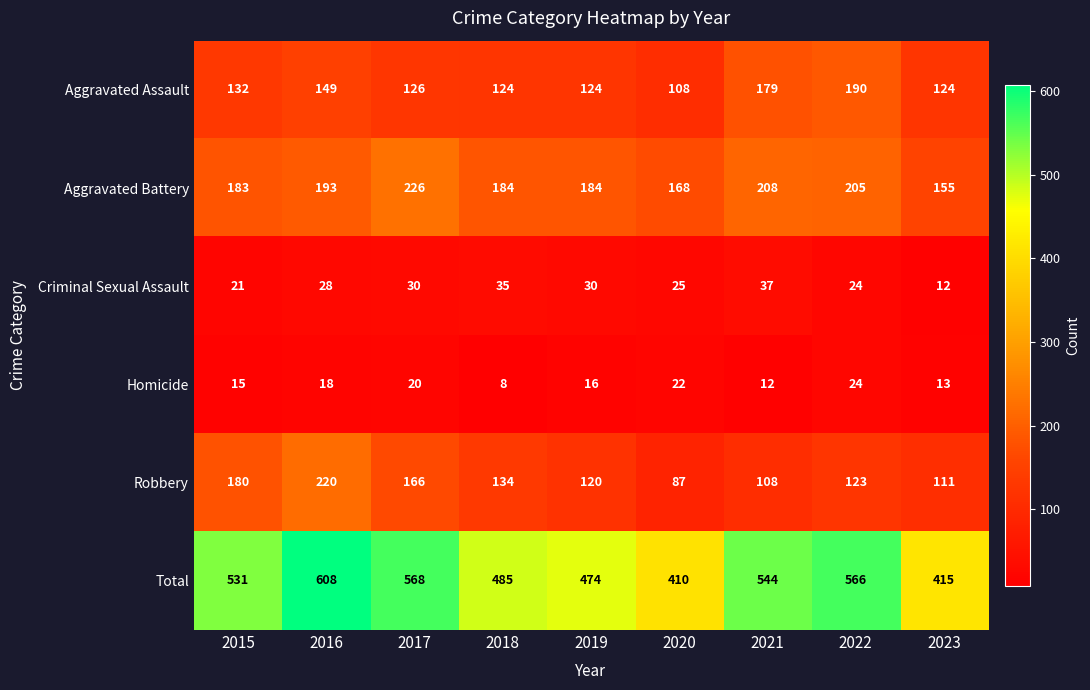

Rank the series by their maximum value, from highest to lowest.

Total, Aggravated Battery, Robbery, Aggravated Assault, Criminal Sexual Assault, Homicide